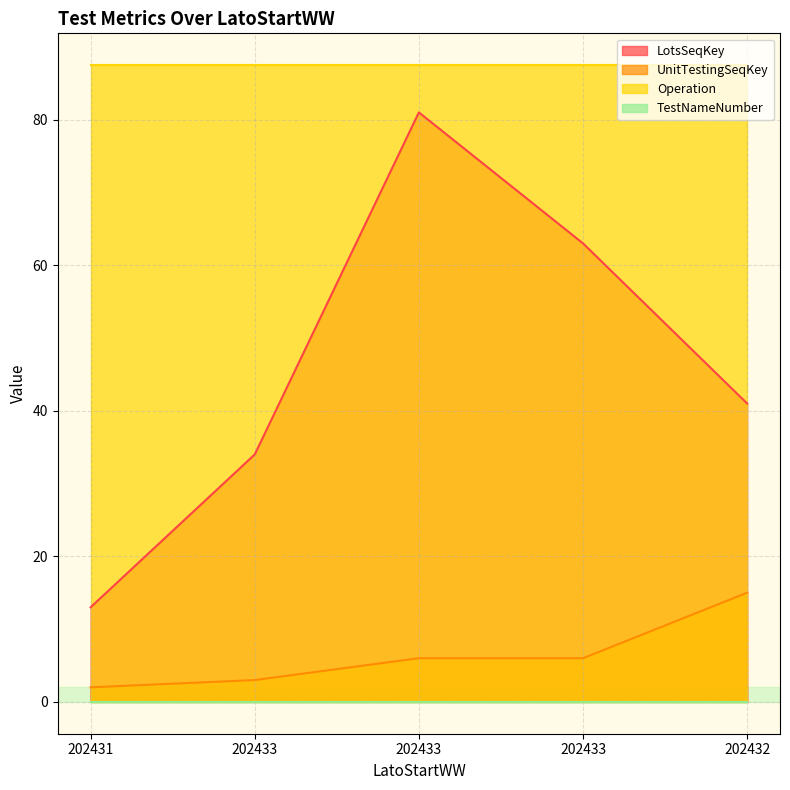

How many values in the UnitTestingSeqKey series exceed 6?

1